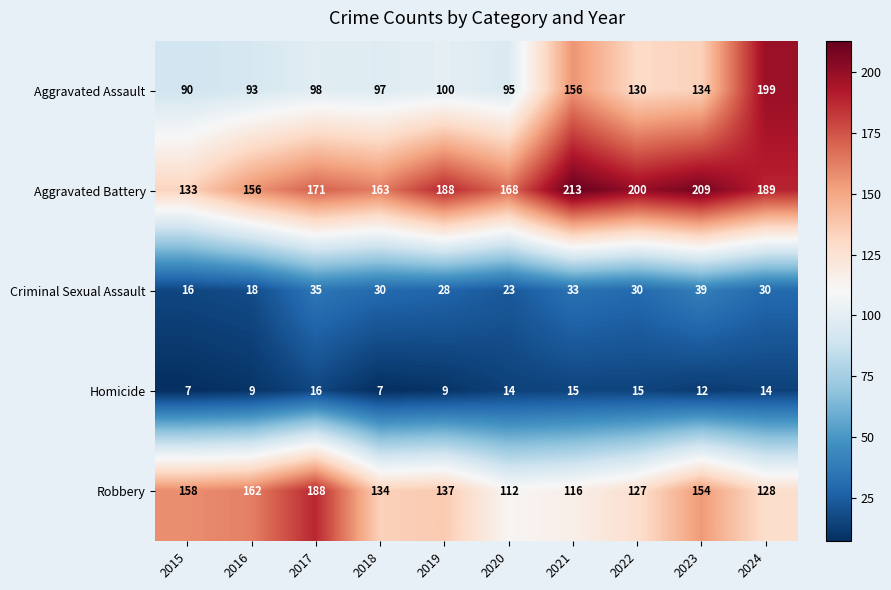

What is the average value of the Robbery series?

142